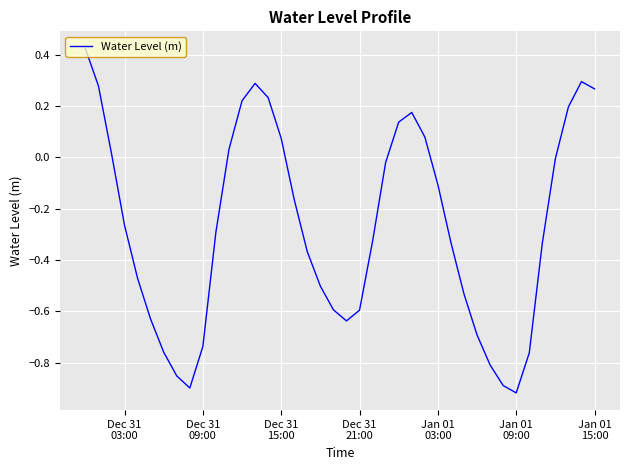

What is the difference between the maximum and minimum values?

1.3